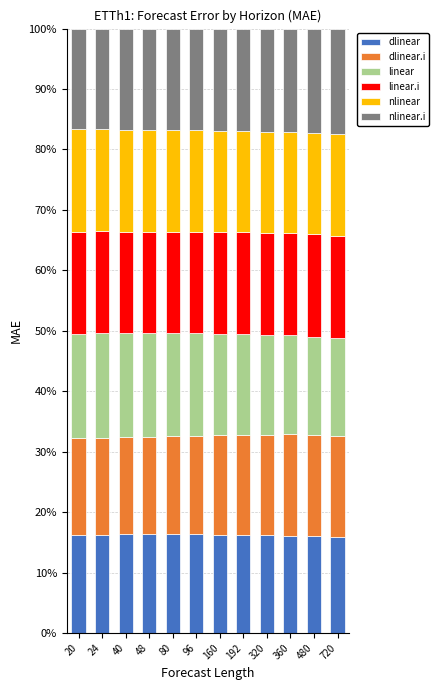

What is the total value across all series at 480?

100.0